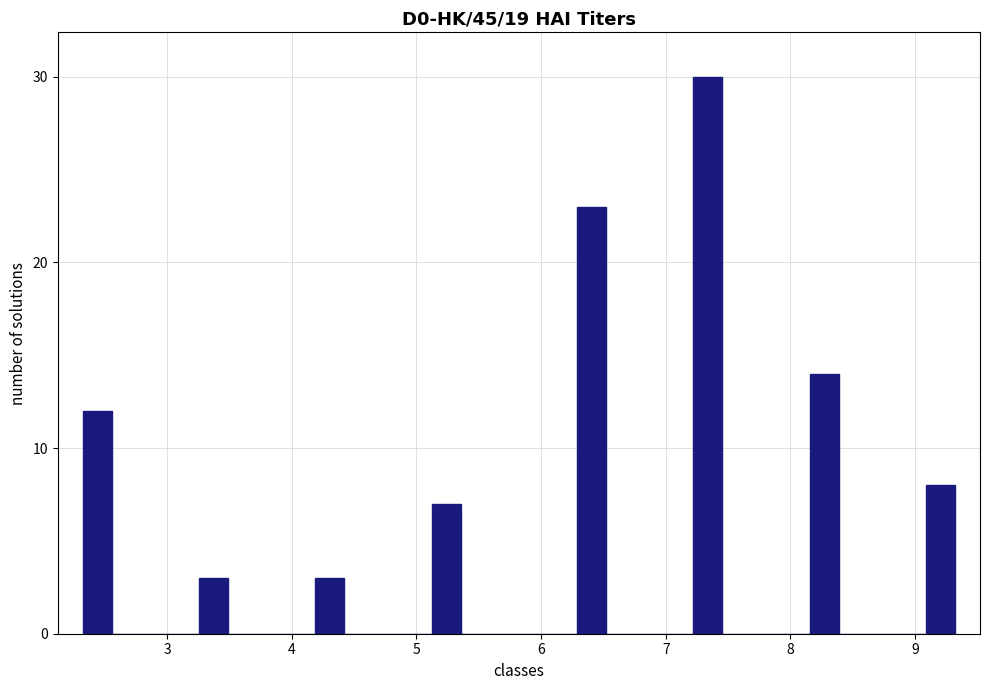

Read against the x-axis, roughly where is the centre of the tallest bar?

7.3